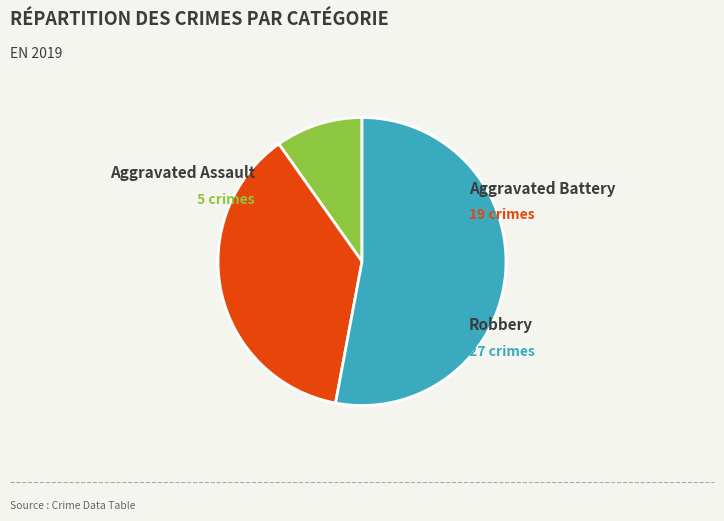

Does any single category account for the majority?

Yes